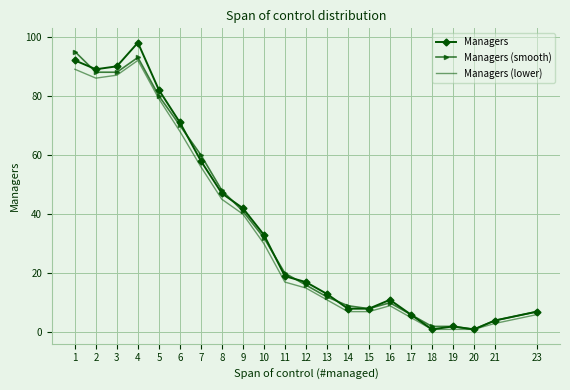

Which series changed the most between 7 and 8?

Managers (smooth)